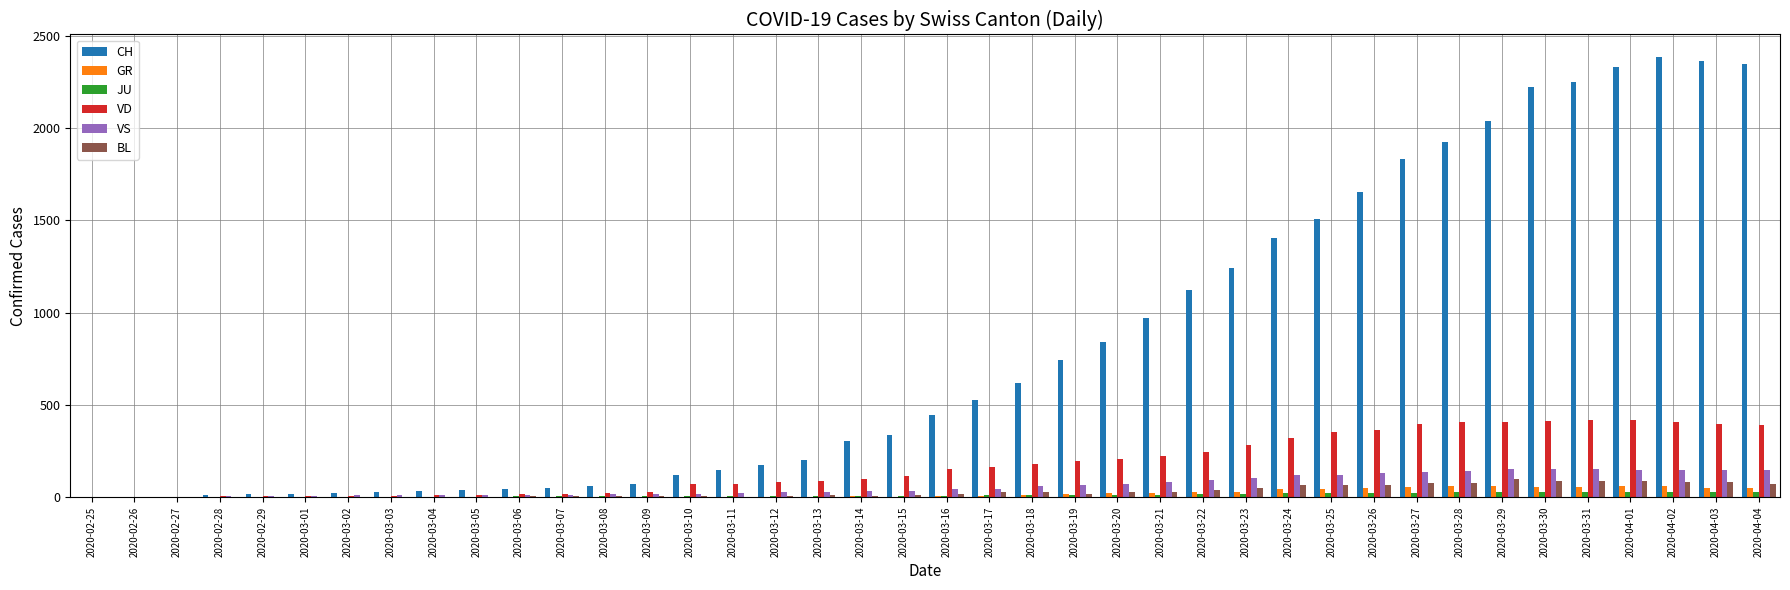

What is the maximum value for GR?

63